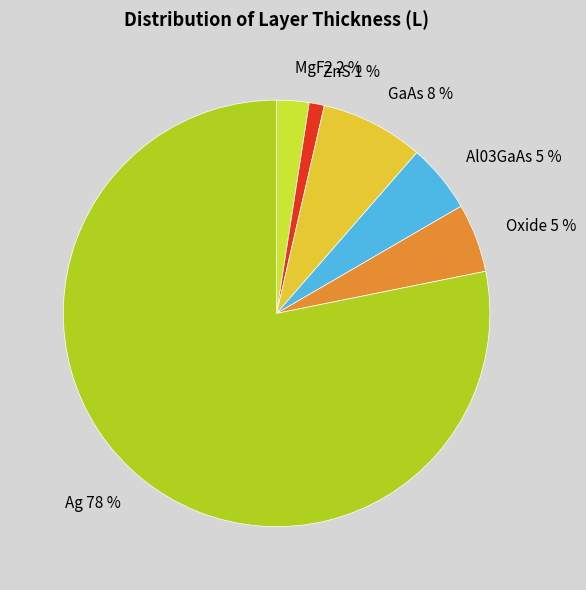

The ZnS slice represents 11% of the pie. True or false?

False